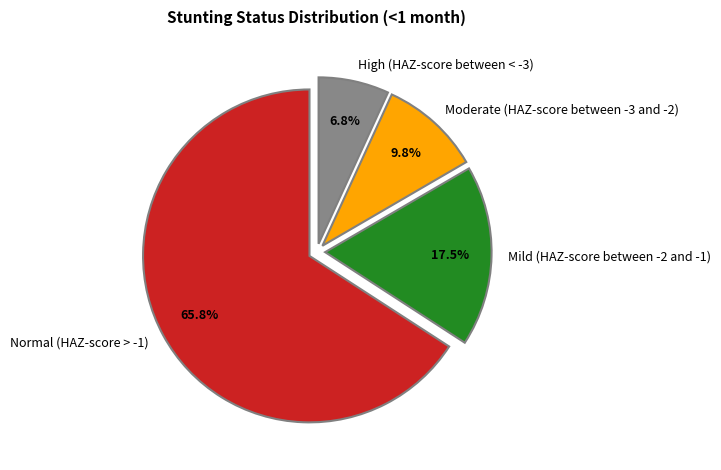

Is it true that Moderate (HAZ-score between -3 and -2) is 2% of the pie?

False